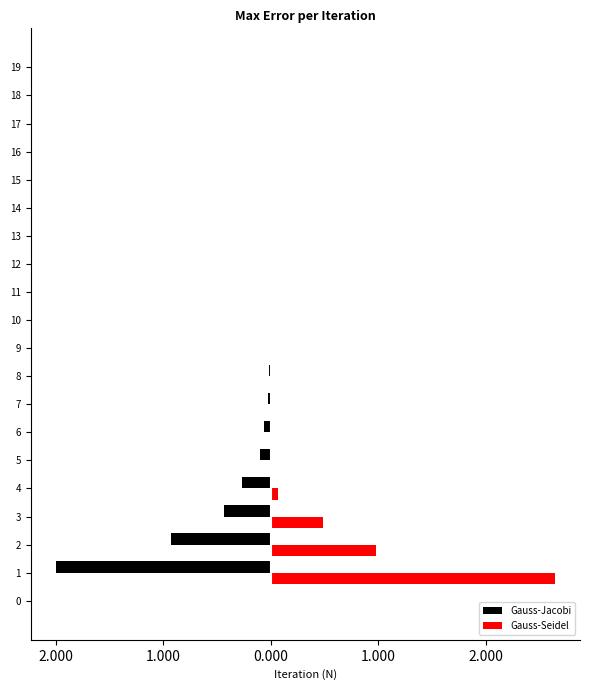

Rank the series by their maximum value, from lowest to highest.

Gauss-Jacobi, Gauss-Seidel